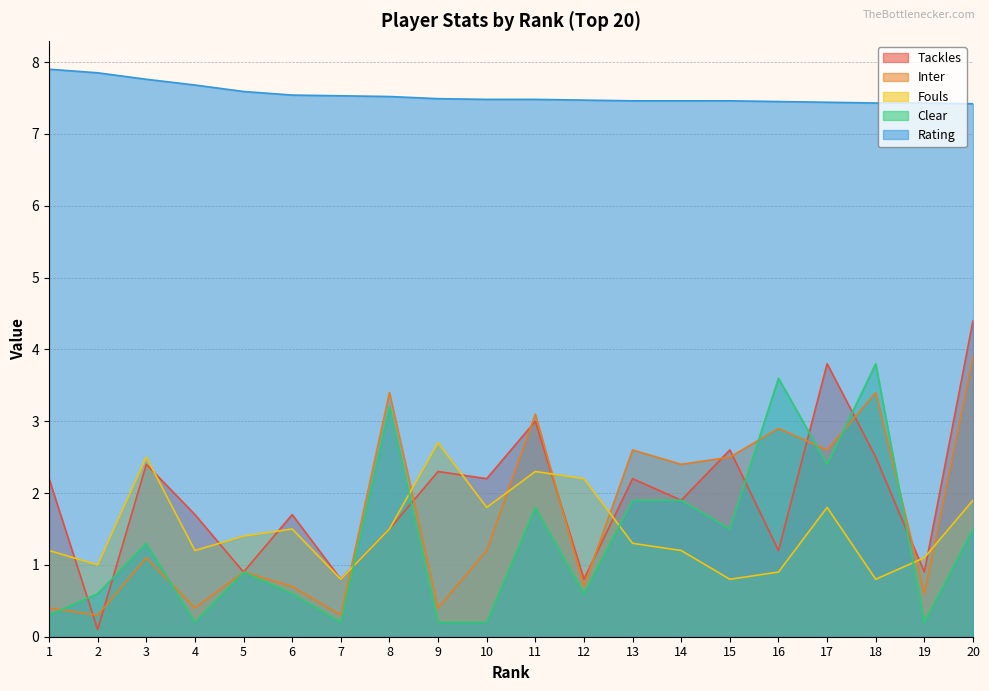

How many lines are shown in the chart?

5